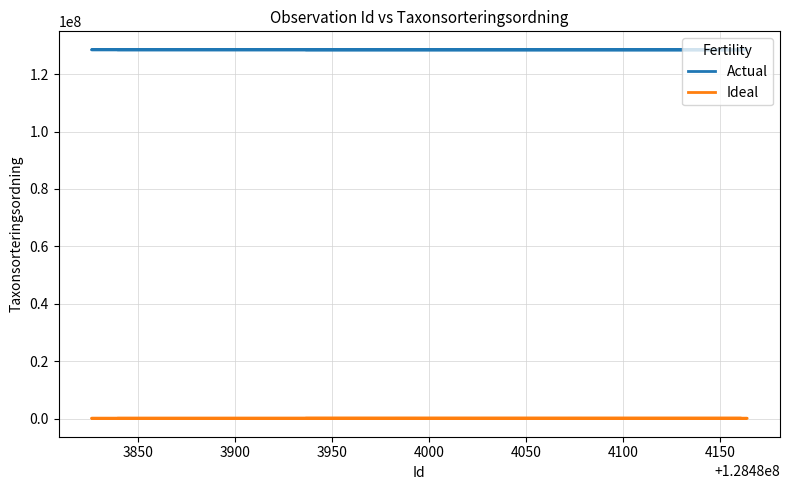

What are all the series names shown in the legend?

Actual, Ideal